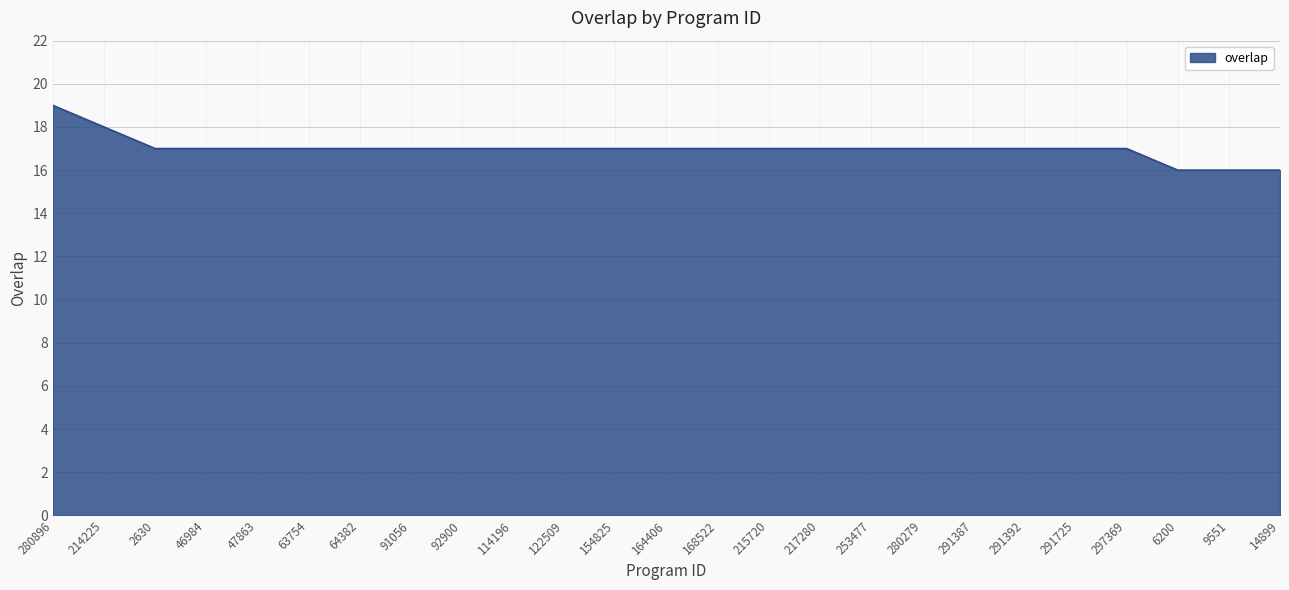

What is the difference between the maximum and minimum values?

3